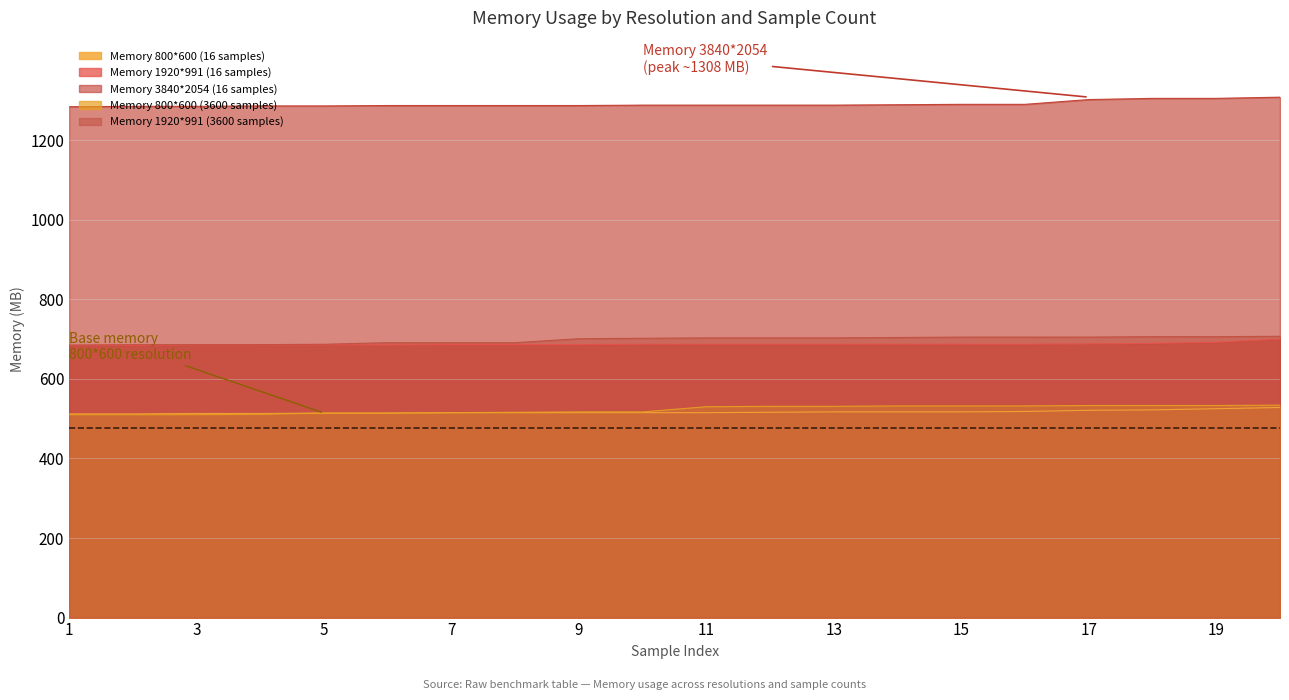

What is the sum of all Memory 1920*991 (3600 samples) values?

13953